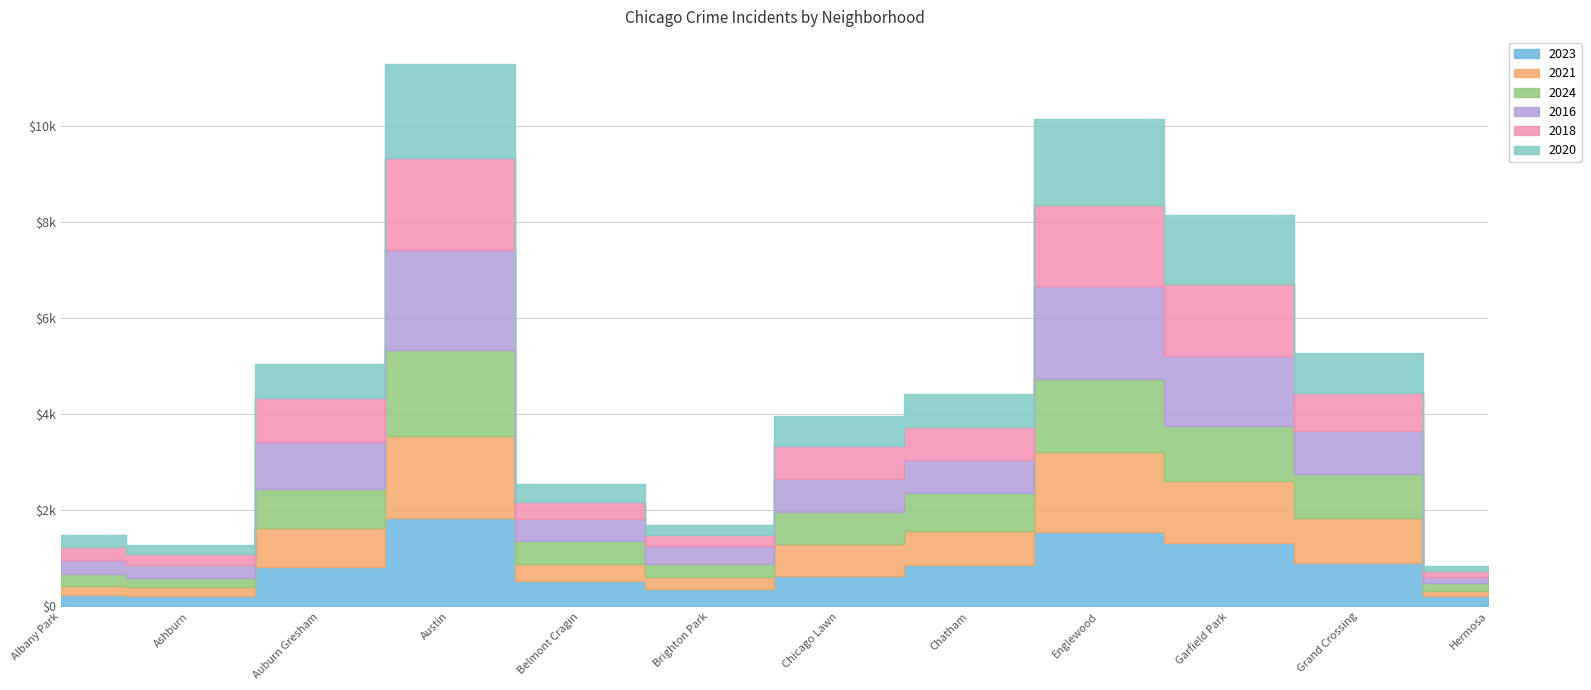

What is the label of the 6th point from the left?

Brighton Park